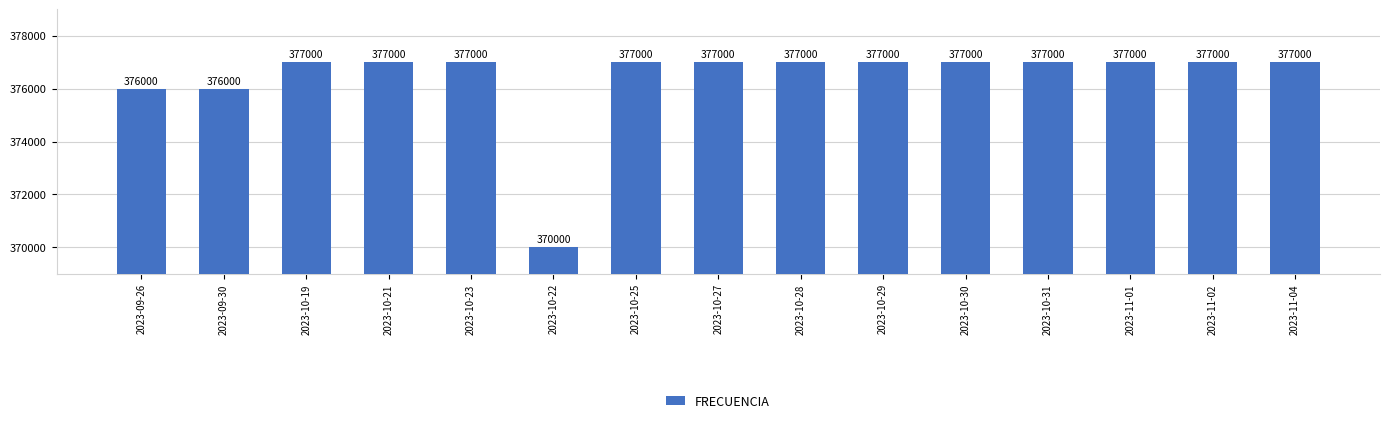

Are the bars horizontal?

No